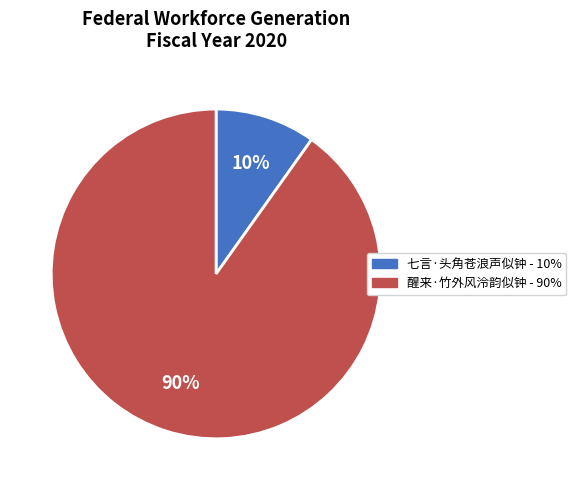

What percentage is the 醒来·竹外风泠韵似钟 slice, to the nearest percent?

90%